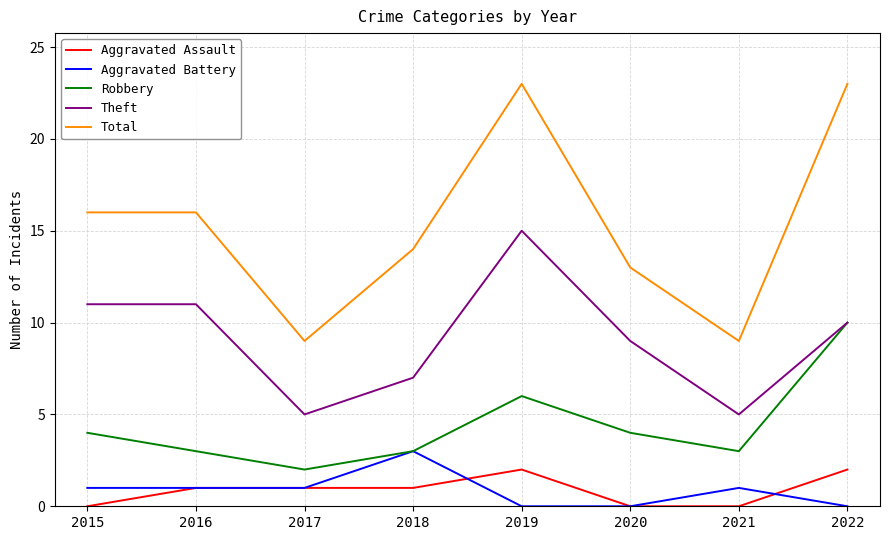

What is the highest value of the Theft series?

15